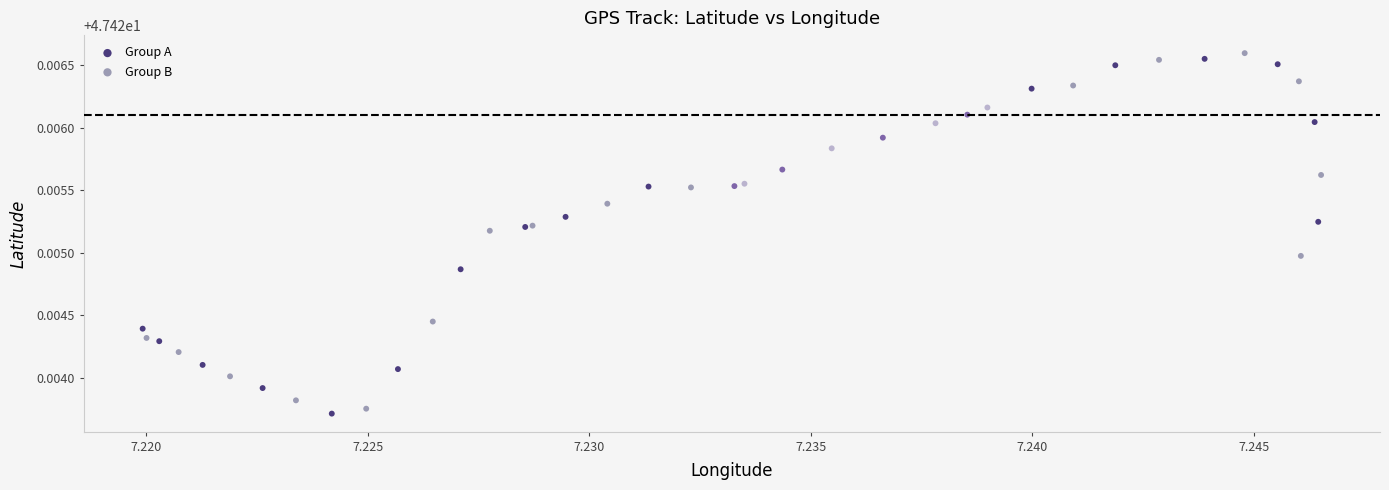

Which series contains the lowest Y value?

Group A